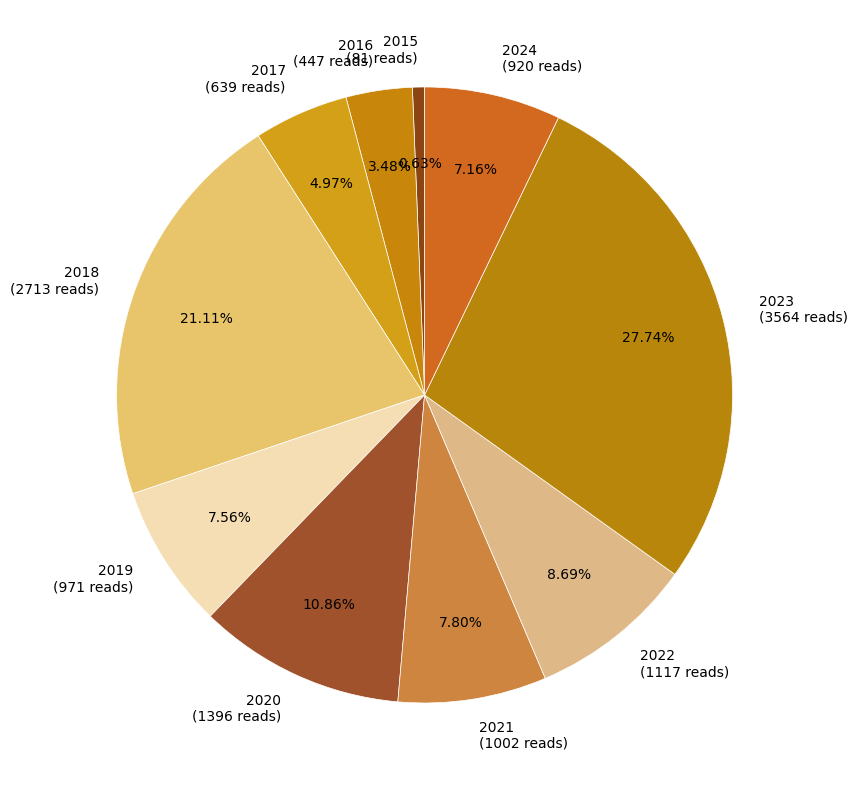

How many segments does this pie chart have?

10